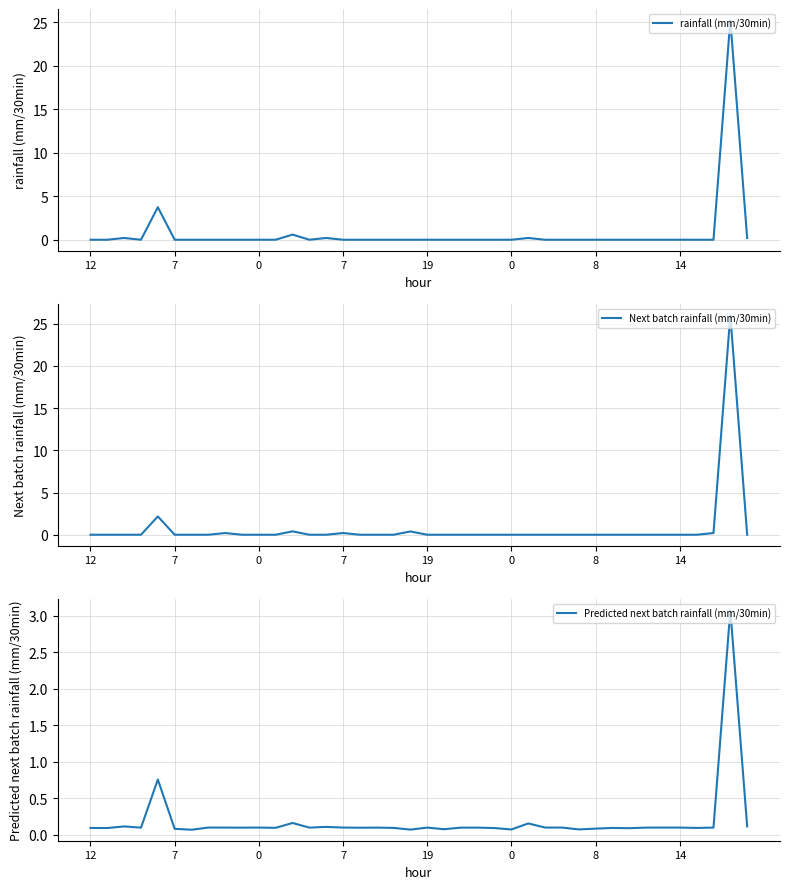

How many distinct data groups are displayed?

3